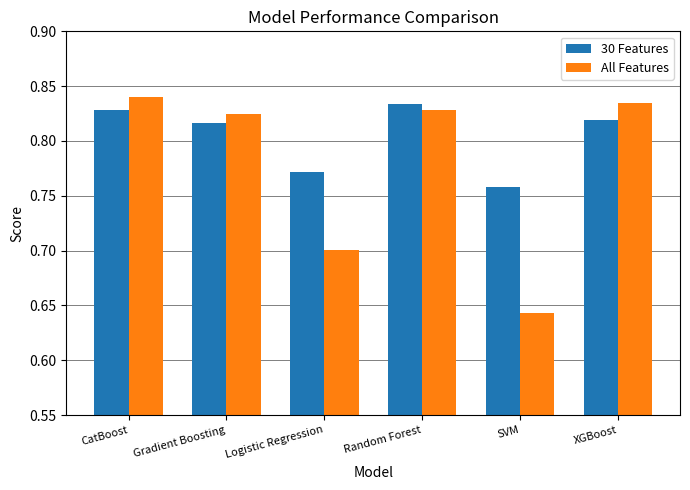

What position from the right is CatBoost?

6